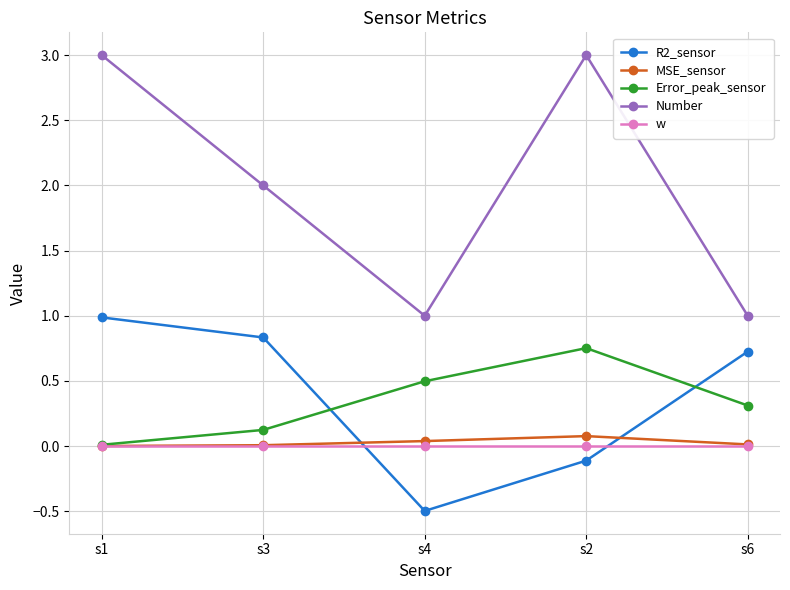

What is the value of the Number point at the 5th from the left?

1.0